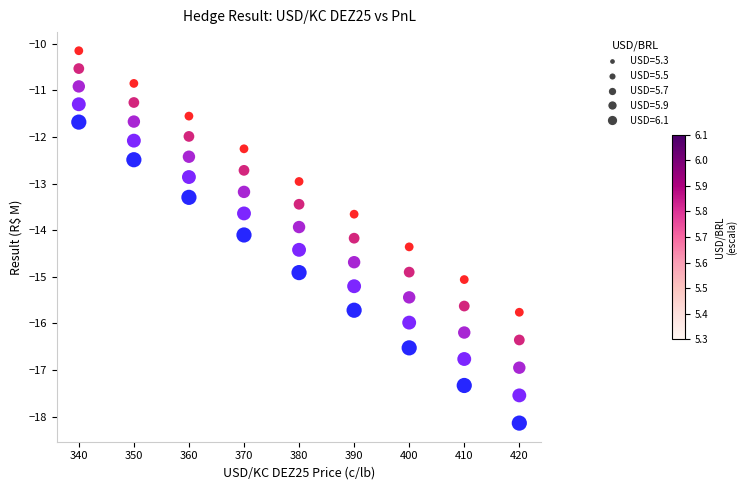

What are all the series names shown in the legend?

USD=5.3, USD=5.5, USD=5.7, USD=5.9, USD=6.1